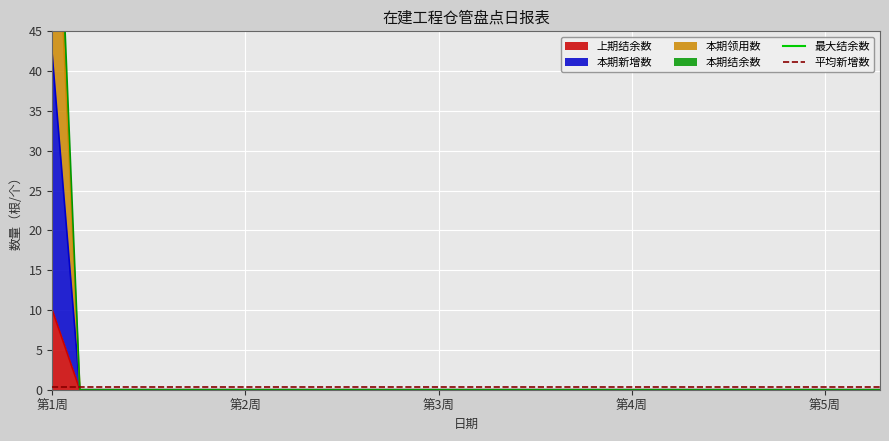

Which category has the highest value in the 上期结余数 series?

第1周